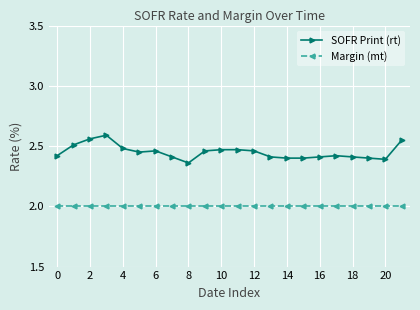

True or false: Margin (mt) and SOFR Print (rt) intersect in this chart.

False